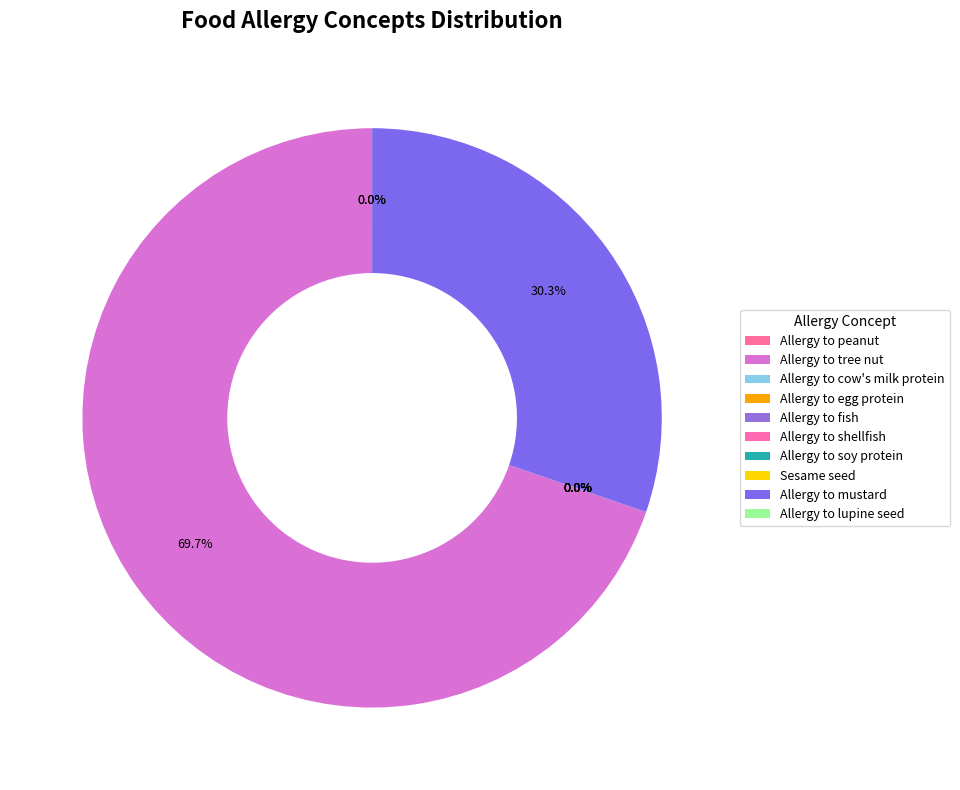

Is it true that Allergy to soy protein is 0% of the pie?

True